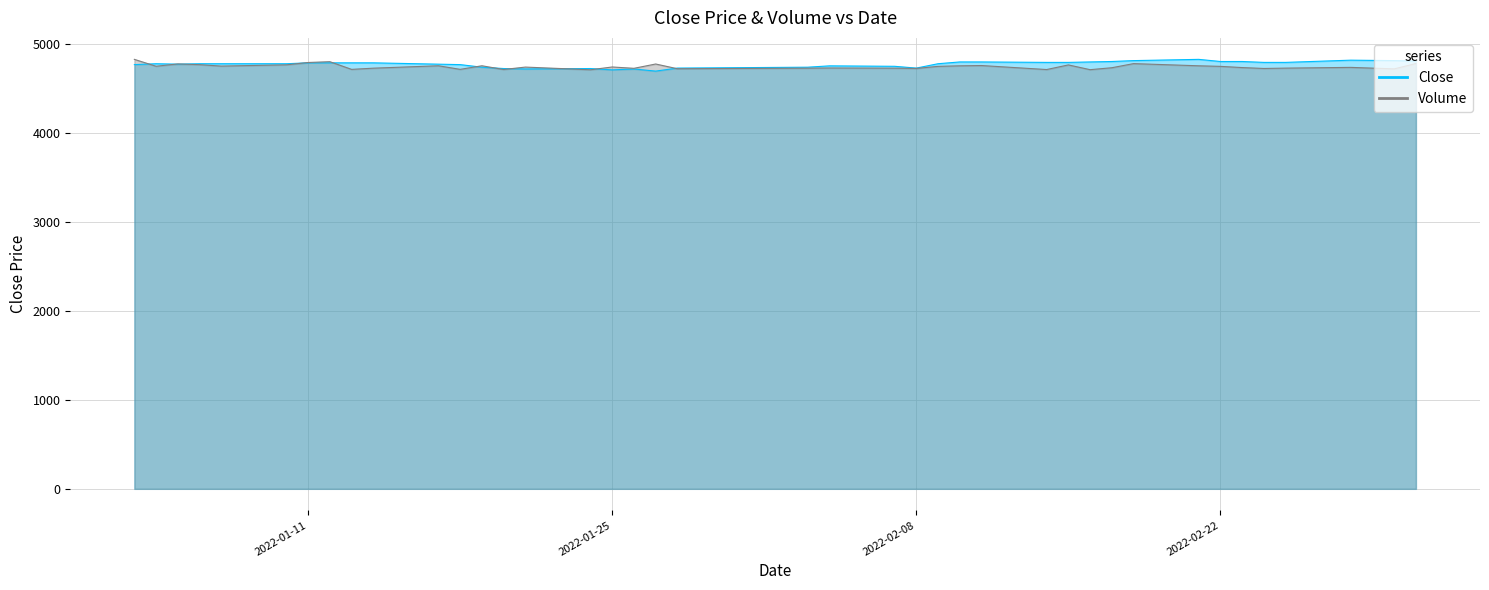

Is the value of Volume at 12 greater than the value of Close at 39?

No